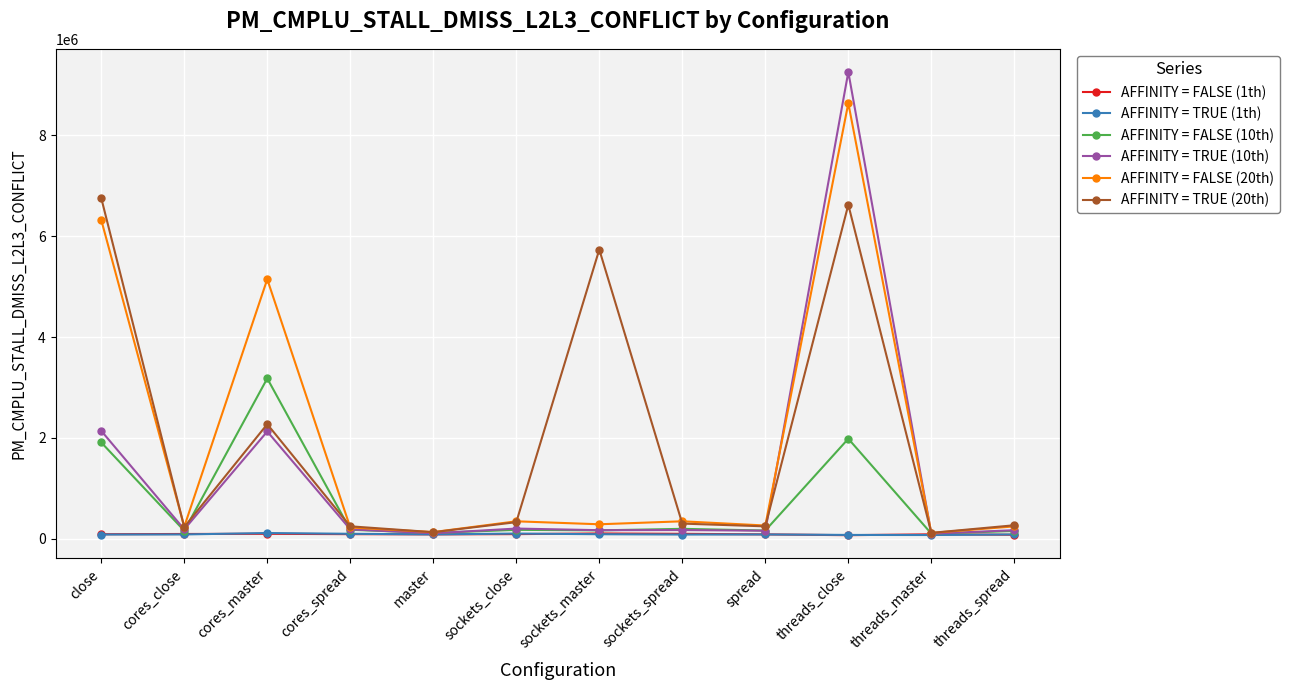

How many lines are shown in the chart?

6